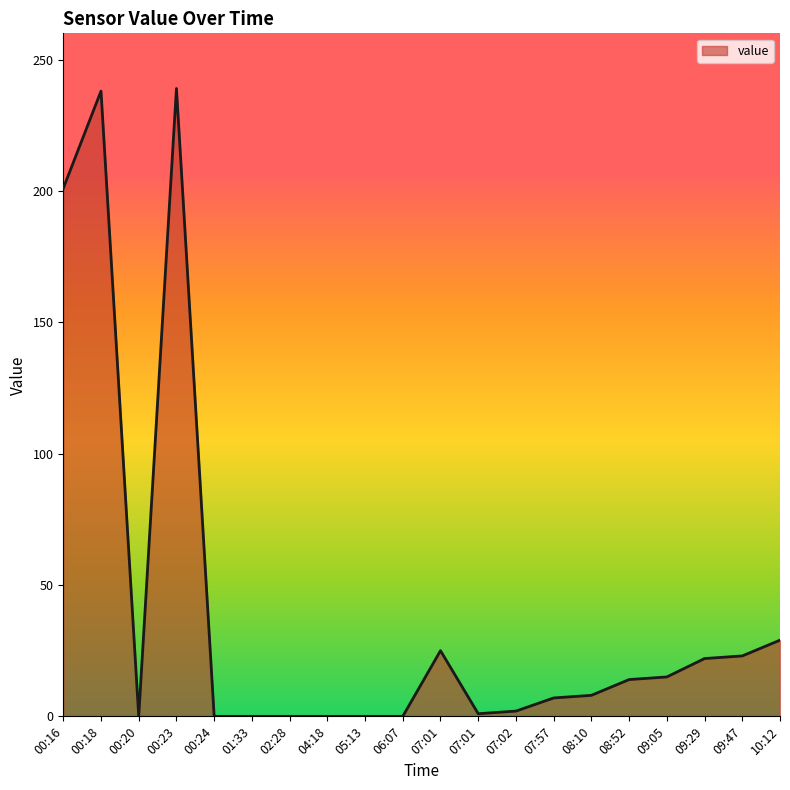

Rank the categories by value from highest to lowest.

00:23, 00:18, 00:16, 10:12, 07:01, 09:47, 09:29, 09:05, 08:52, 08:10, 07:57, 07:02, 07:01, 00:20, 00:24, 01:33, 02:28, 04:18, 05:13, 06:07